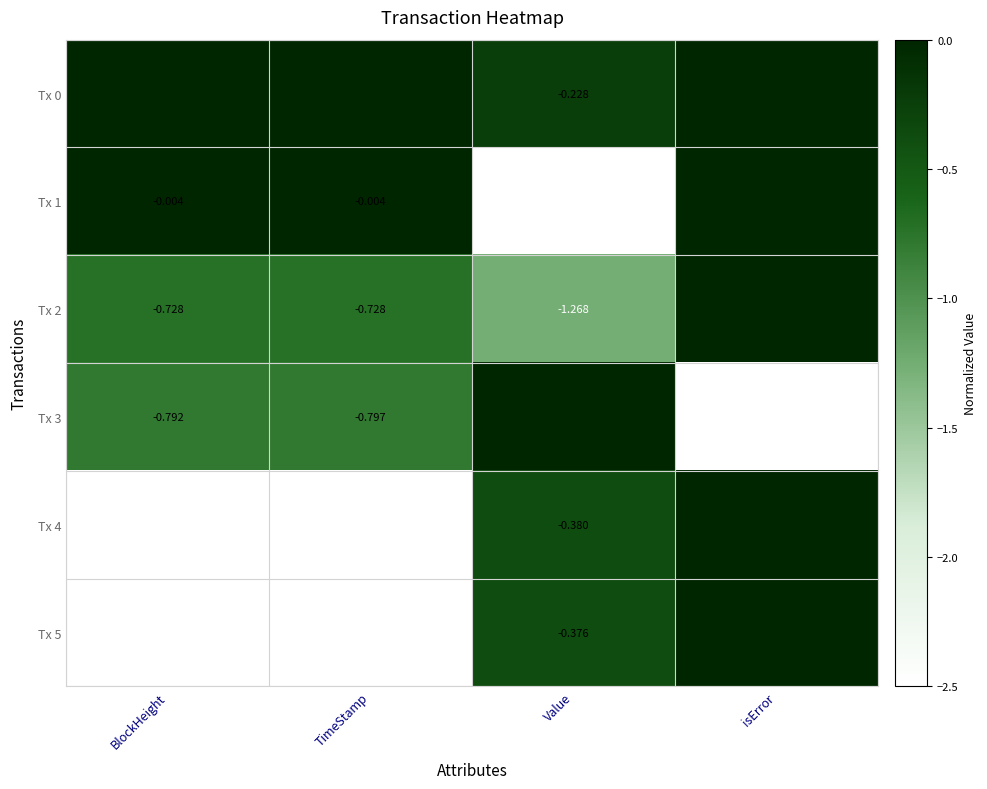

Which label corresponds to the largest value in the chart?

BlockHeight